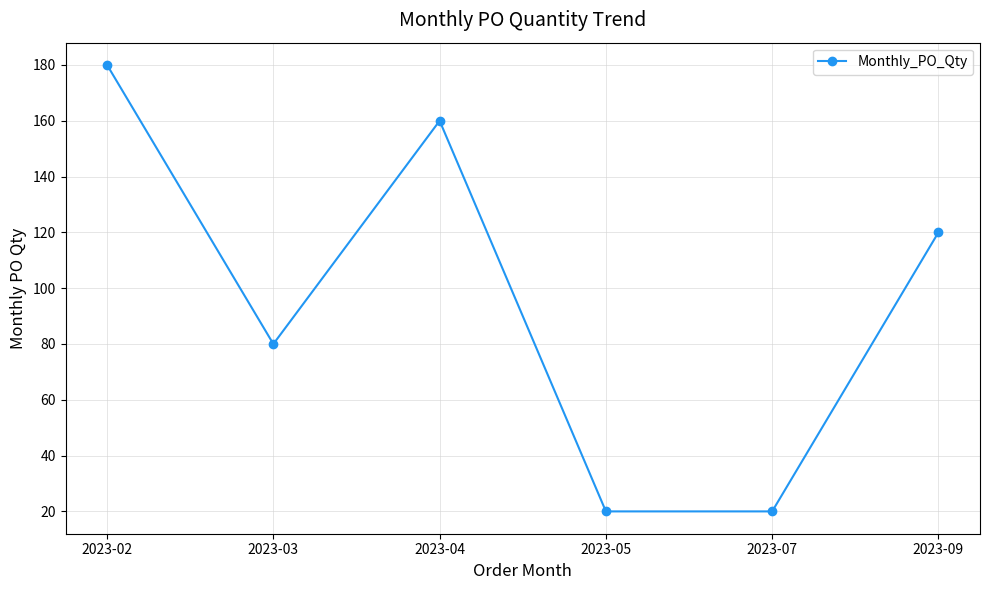

What is the sum of all values?

580